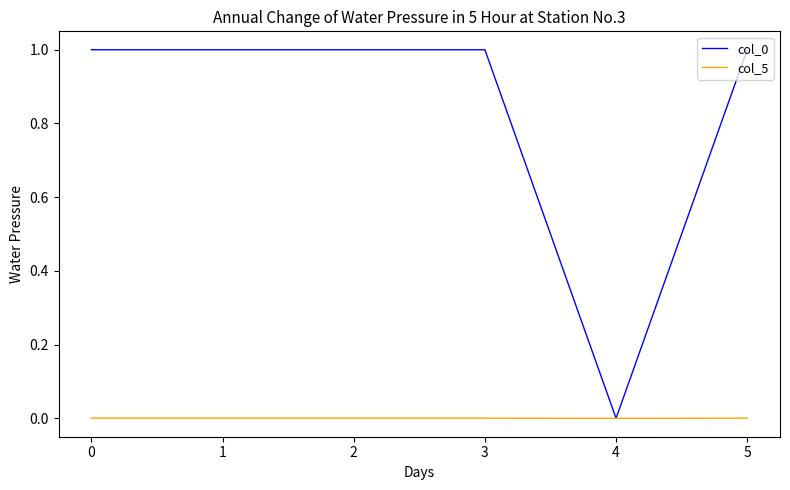

Is the value of col_0 at 0 greater than the value of col_5 at 2?

Yes